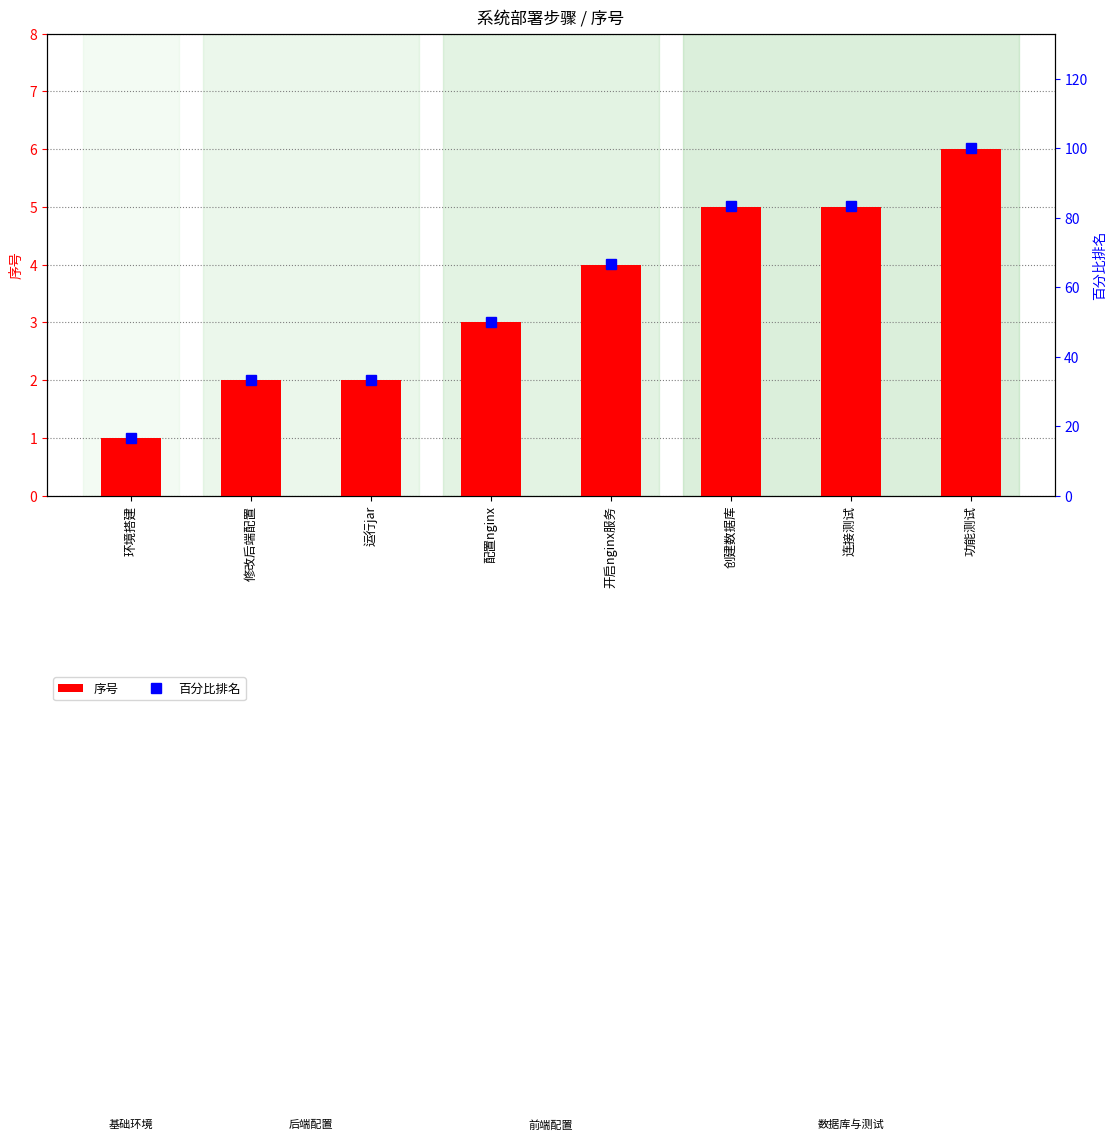

At 运行jar, list the series in order from largest to smallest.

百分比排名, 序号